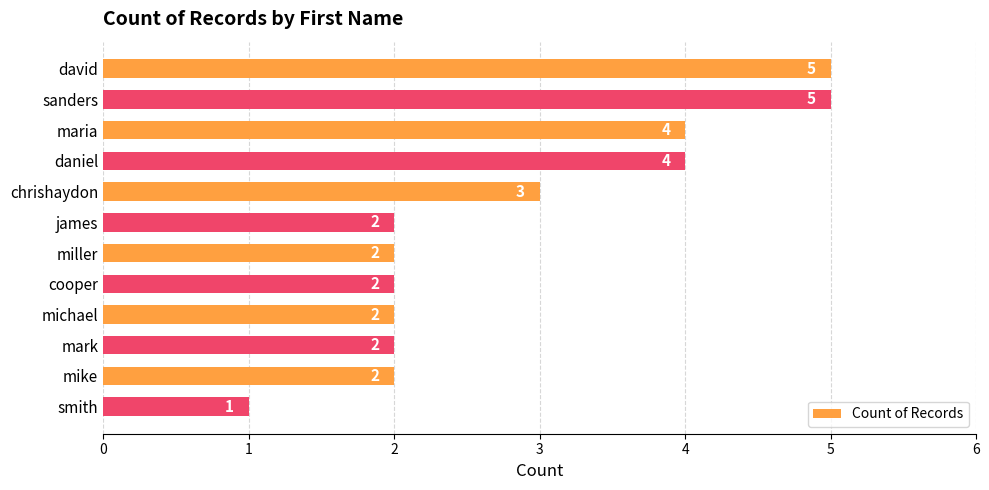

Count the values in the range 2 to 4.

9